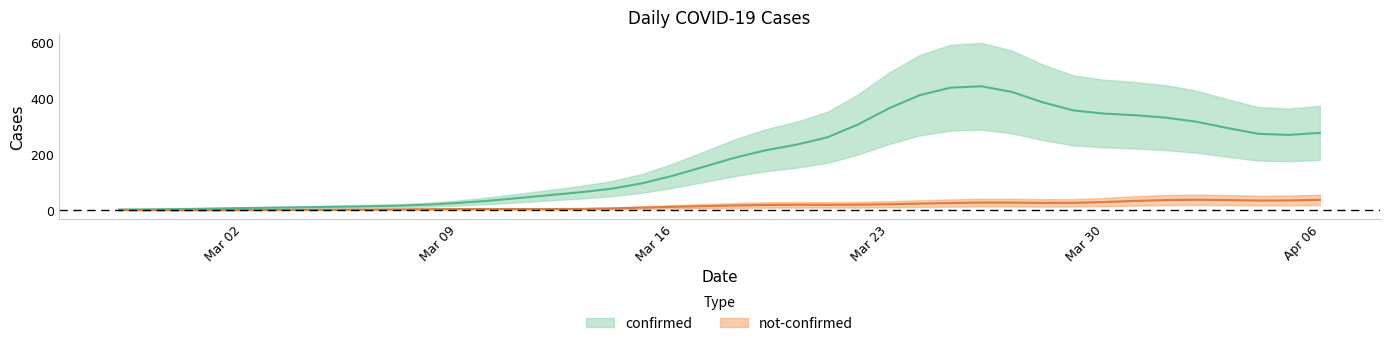

Which category has the lowest value across all series?

2020-02-28